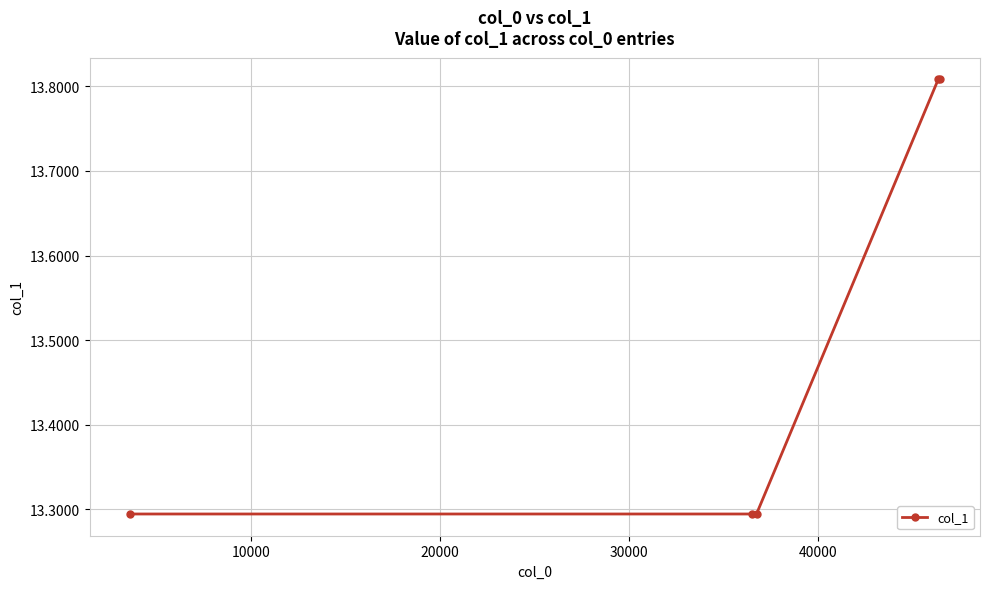

True or false: there are more than 2 points higher than both neighbors.

False